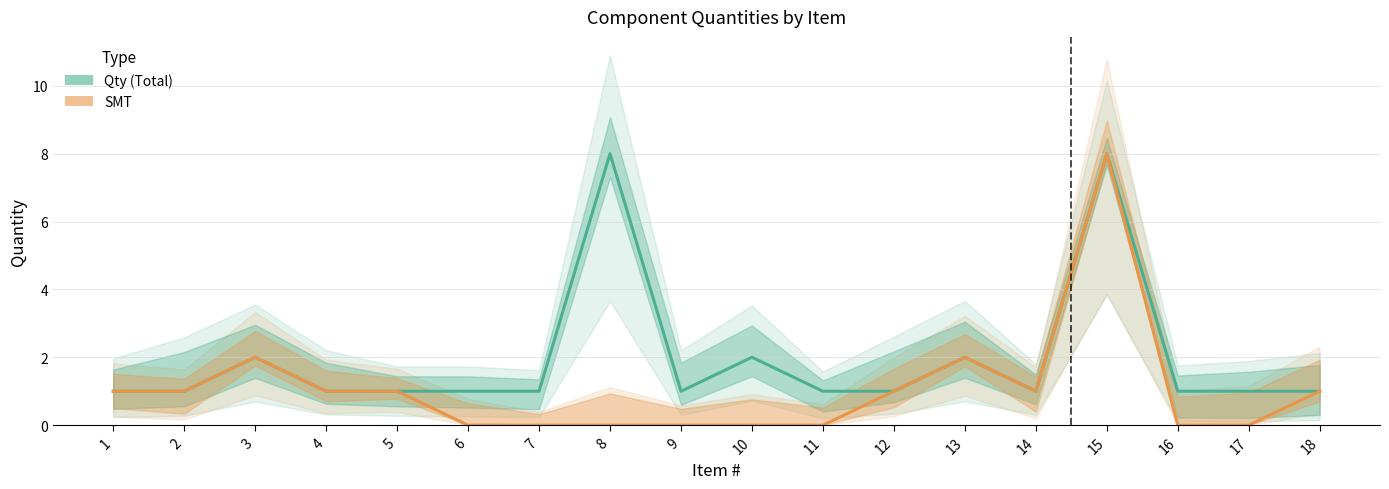

What value does the Qty (Total) series have at 4?

1